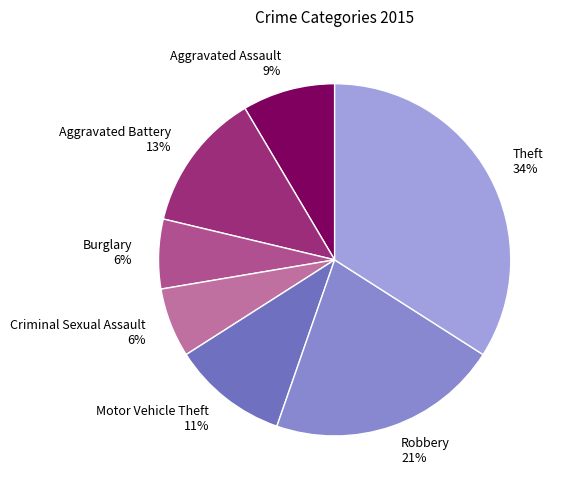

Is the sum of Criminal Sexual Assault and Burglary greater than half?

No